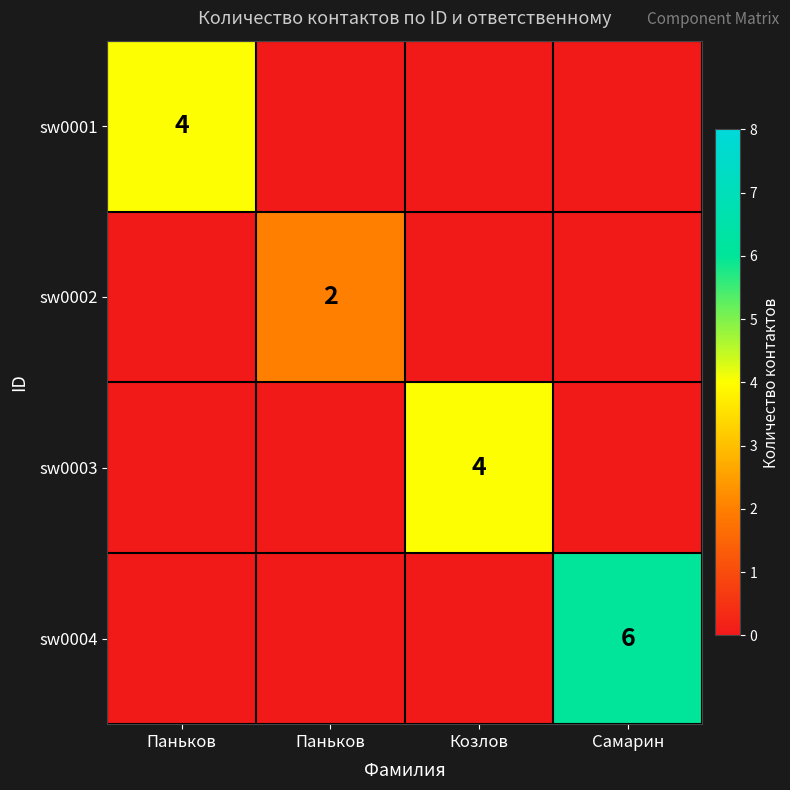

The sw0004 series shows 2 at Самарин. True or false?

False